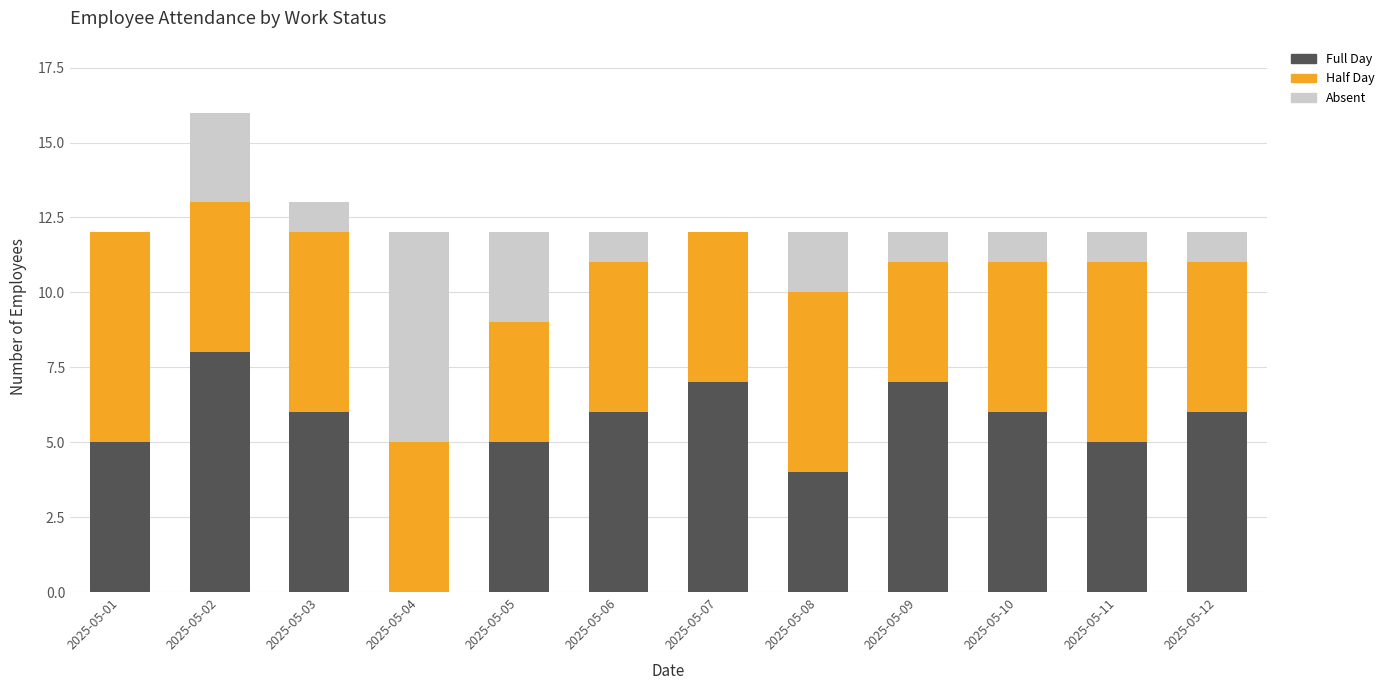

What is the total value across all series at 2025-05-02?

16